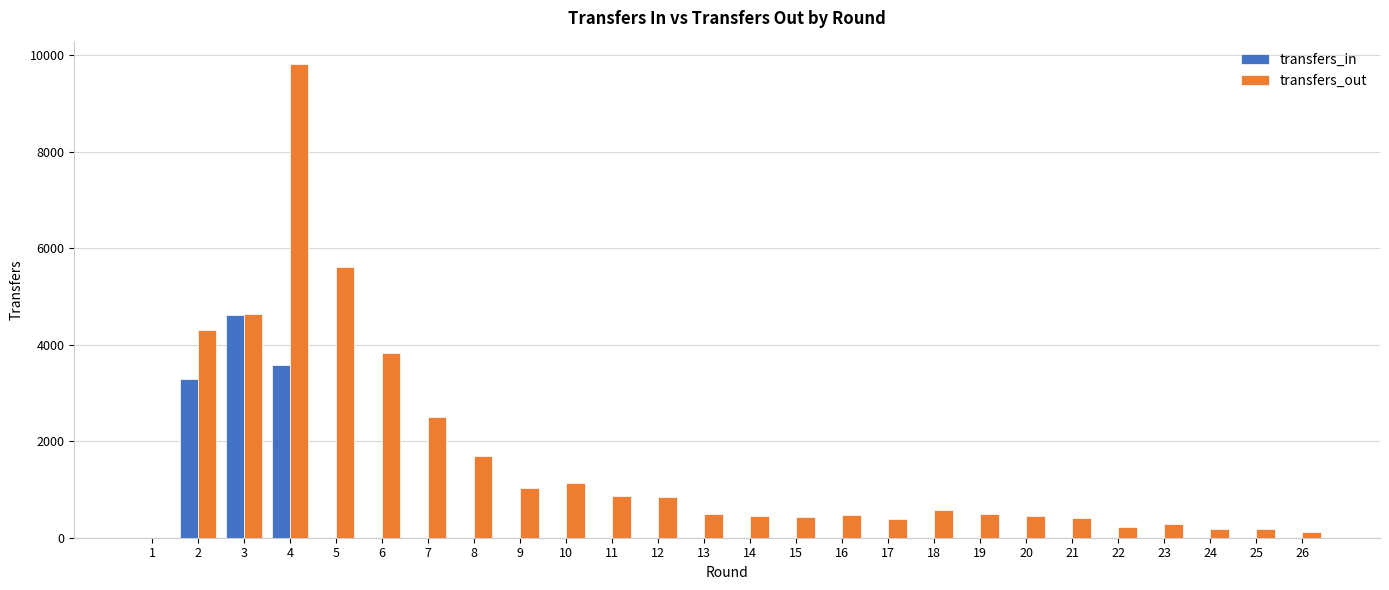

What is the sum of all transfers_in values?

11493